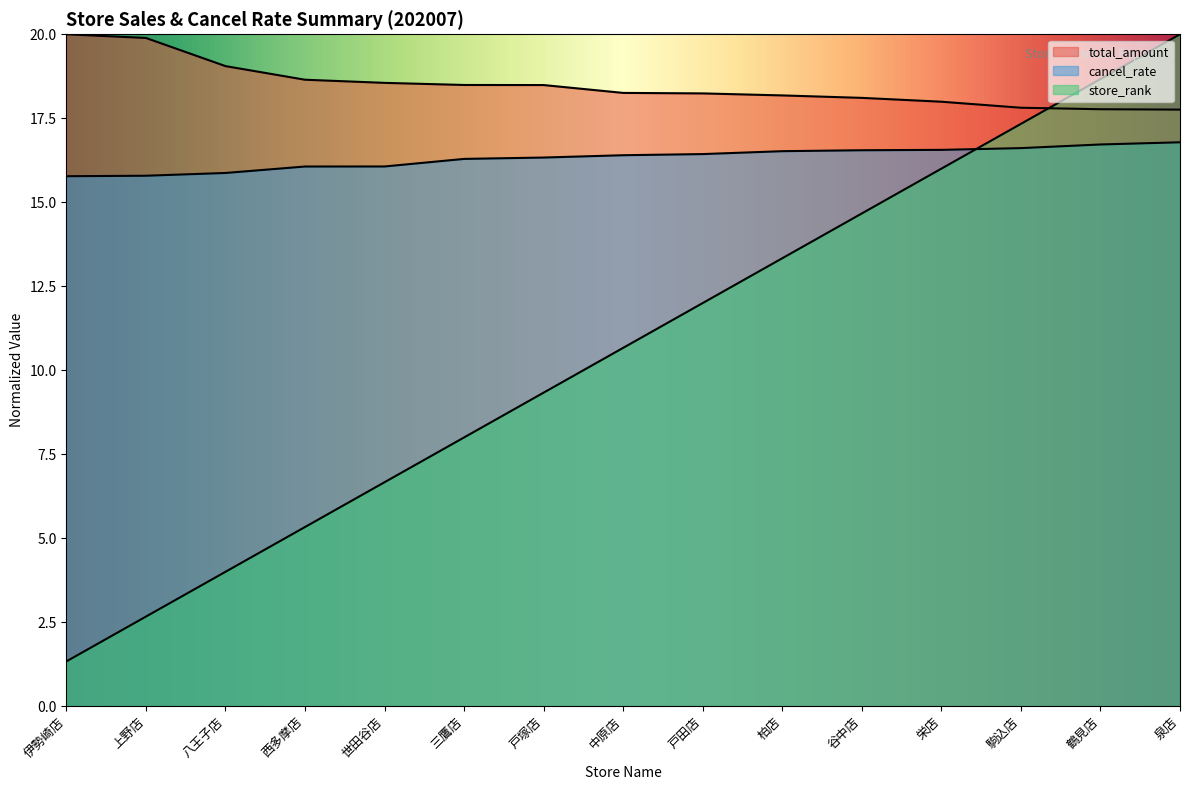

What is the spread (max minus min) of values at 鶴見店?

1.9